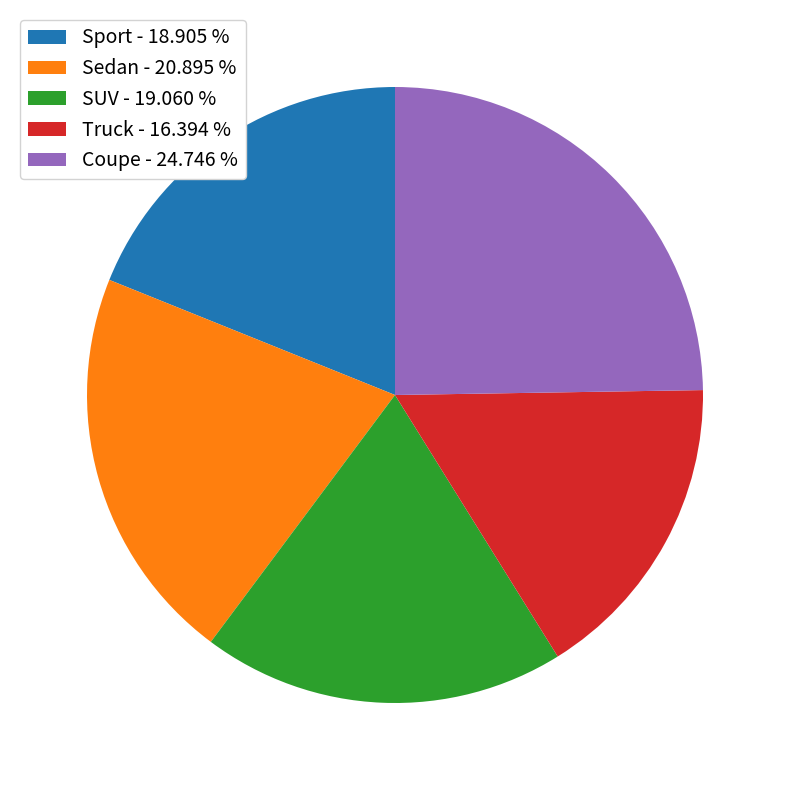

Count the number of slices in the pie.

5